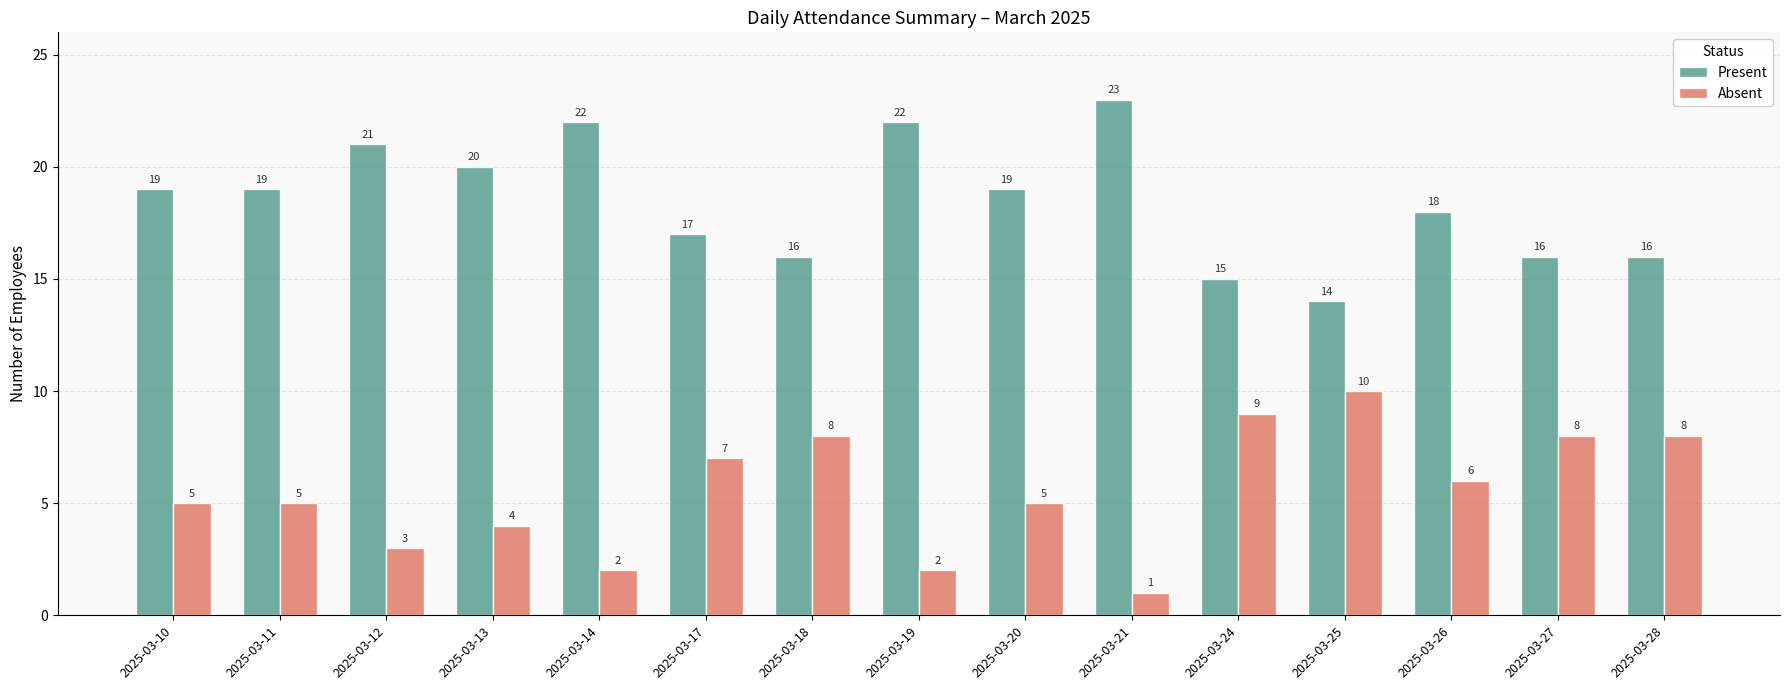

What is the highest value of the Absent series?

10